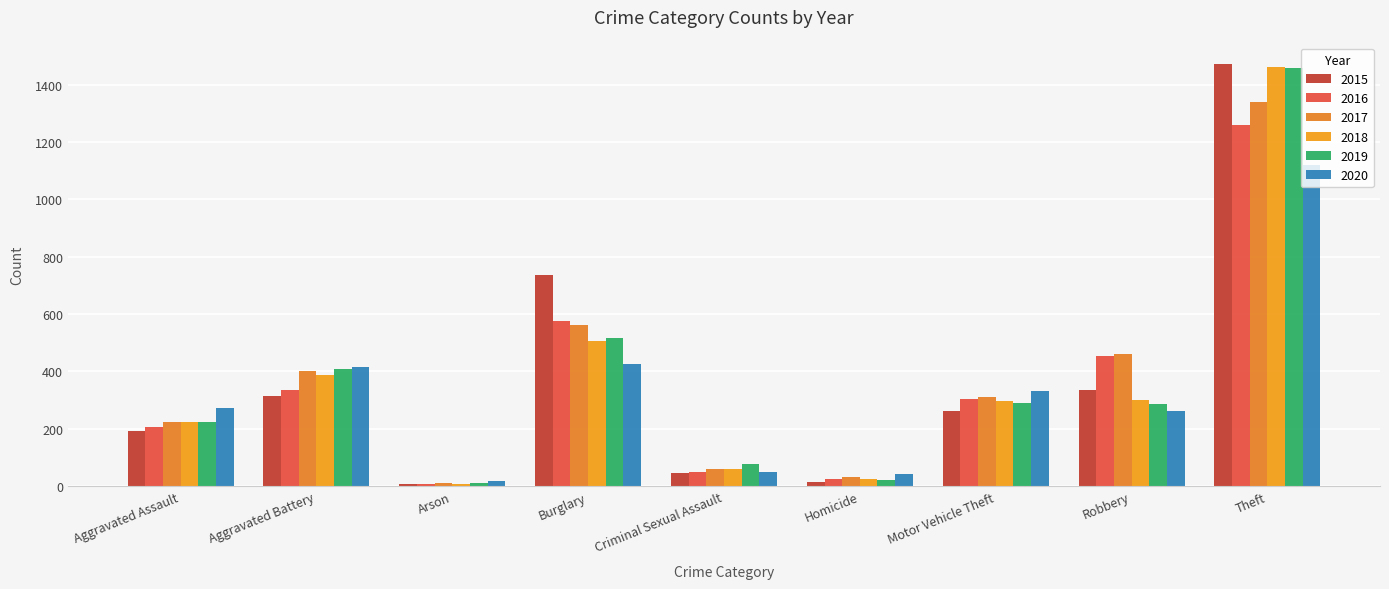

At how many categories does at least one series exceed 1053?

1